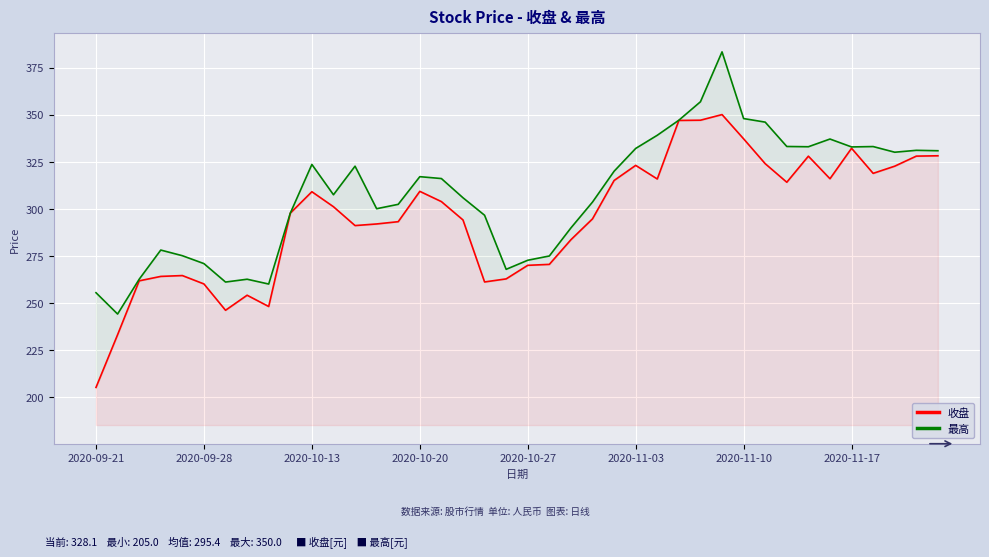

What is the difference between the highest and lowest values at 36?

14.2